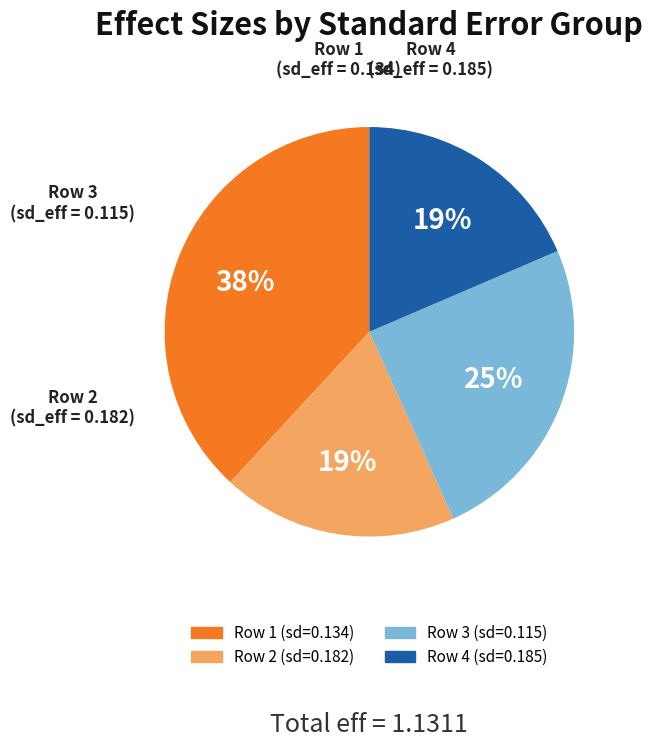

What percentage is the Row 1 (sd=0.134) slice, to the nearest percent?

38%